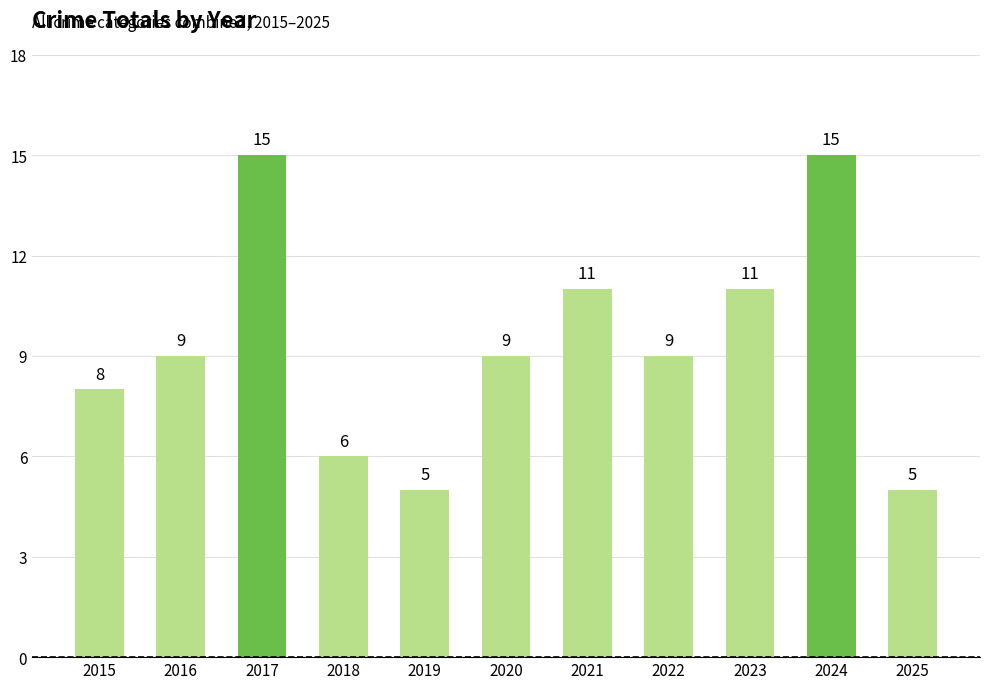

What is the sum of all values?

103